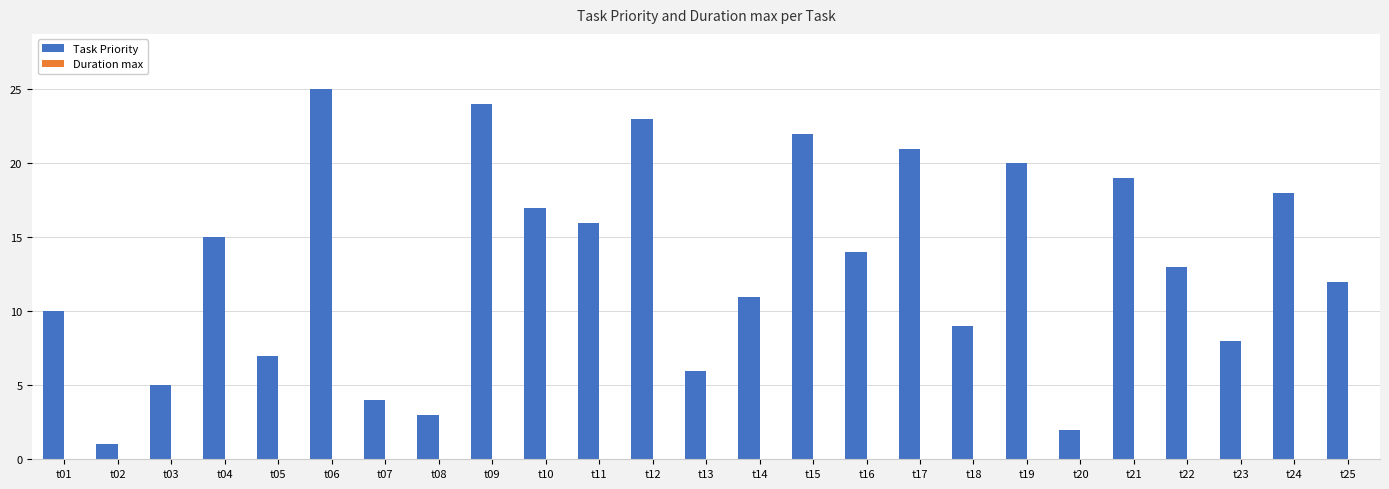

How many groups of bars are there?

25